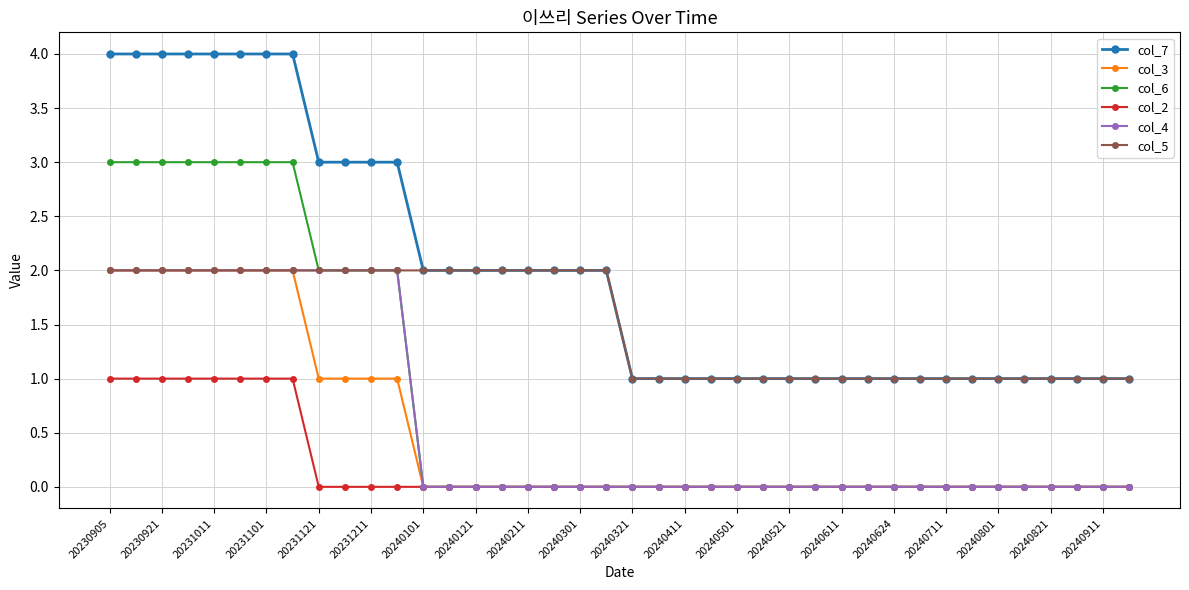

Which series has the largest total across all categories?

col_7